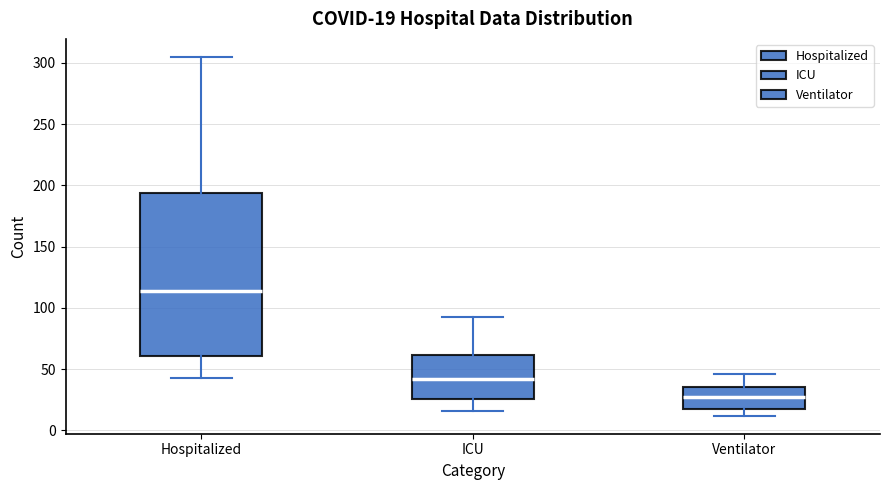

Which box is the tallest, from its lower edge to its upper edge?

Hospitalized